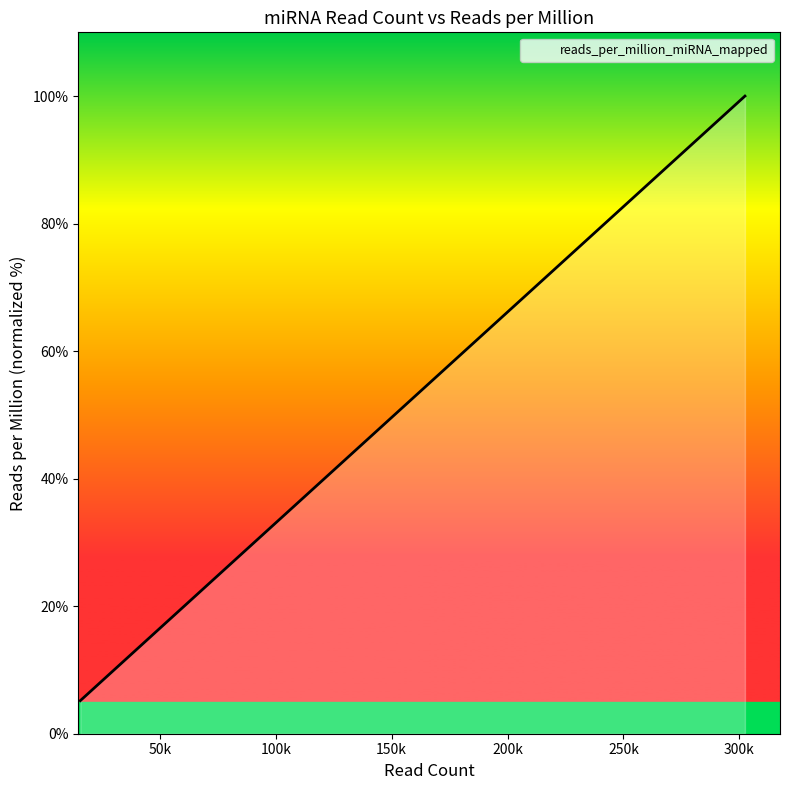

What is the minimum value shown in the chart?

5.2